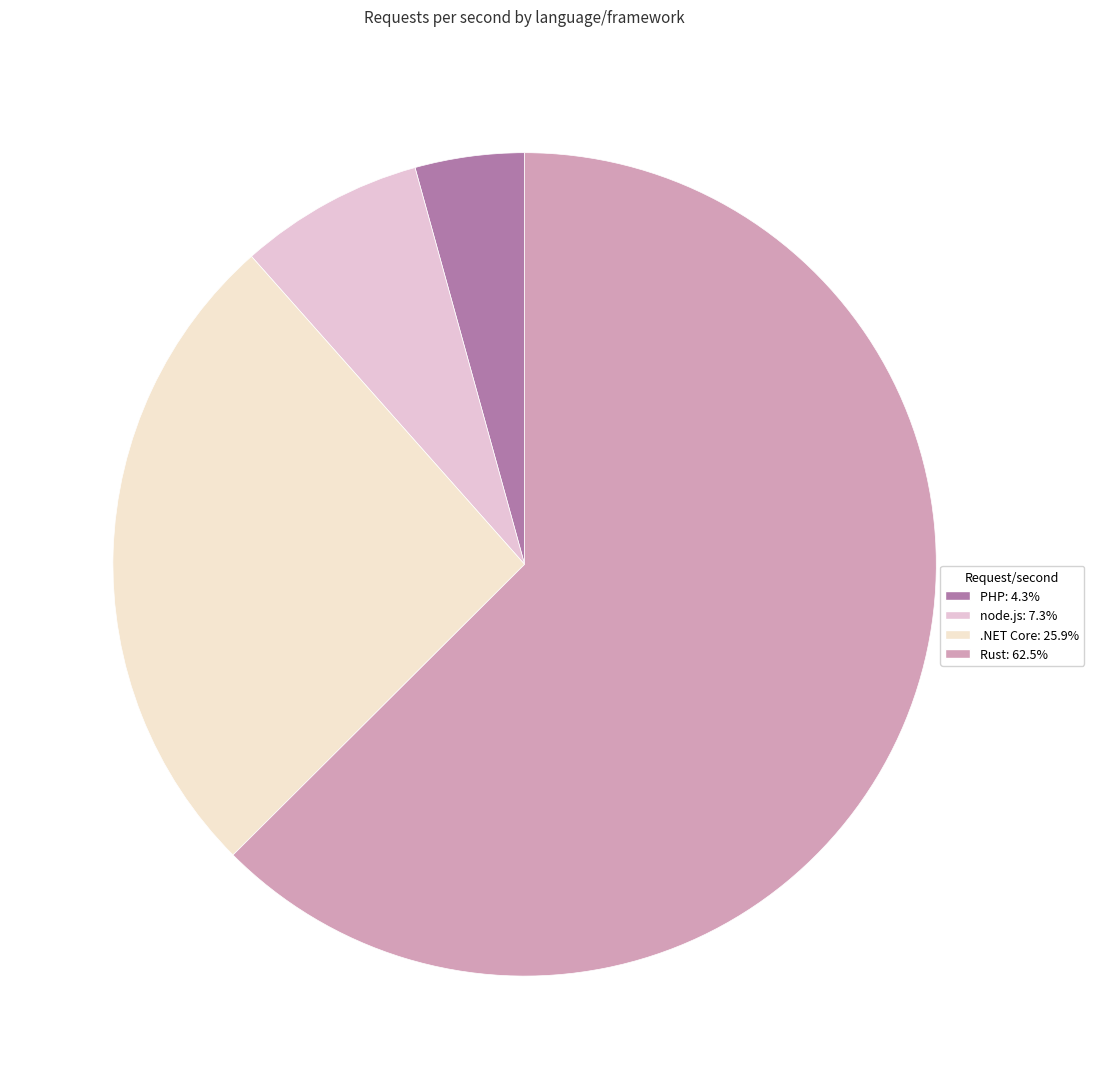

How much of the chart is everything except PHP?

95.7%